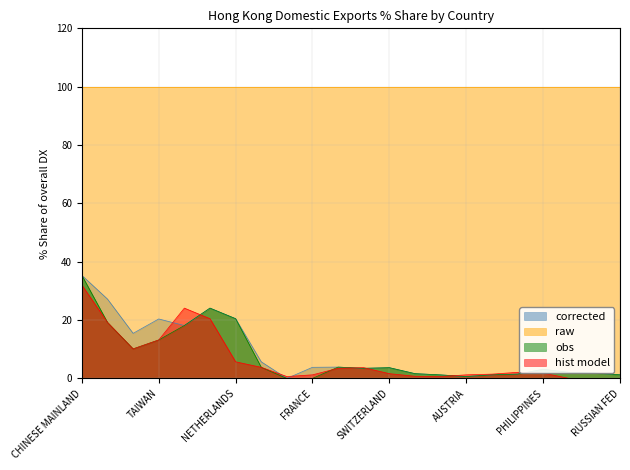

What is the difference between the highest and lowest values at NETHERLANDS?

94.3